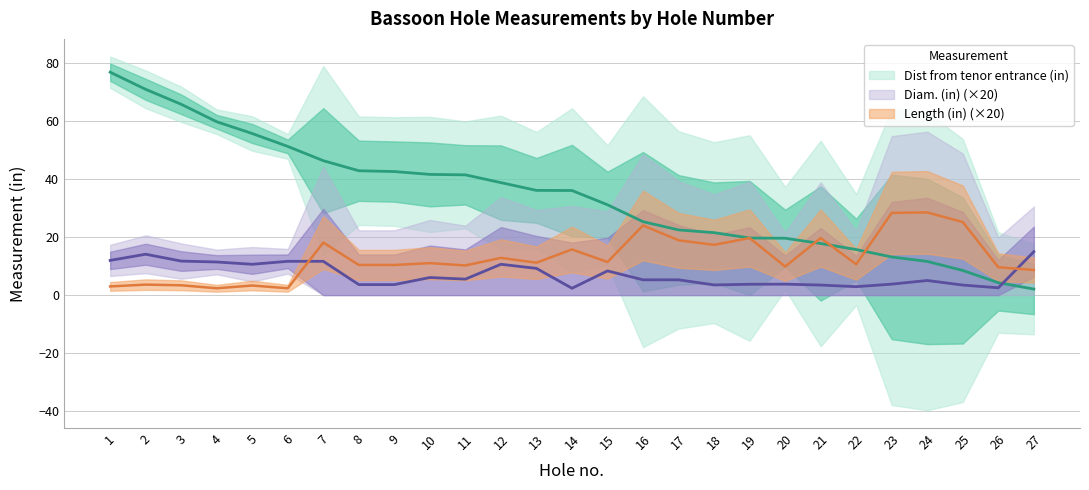

What is the difference between the second highest and minimum values in the Dist from tenor entrance (in) series?

68.9